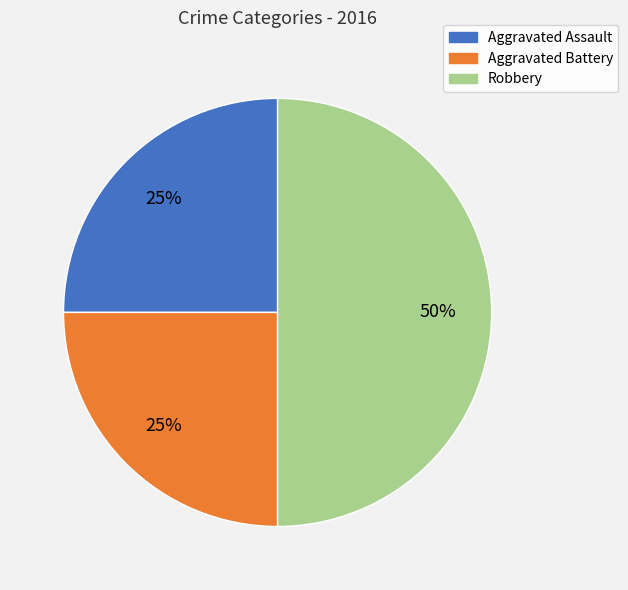

Combined, do Robbery and Aggravated Assault account for over 50%?

Yes